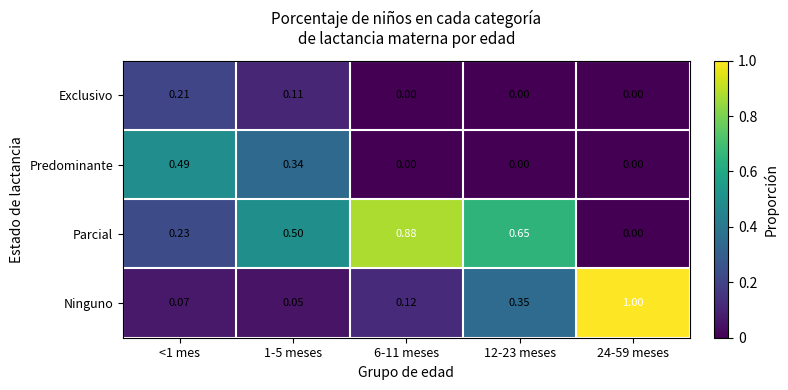

Rank the series by their maximum value, from highest to lowest.

Ninguno, Parcial, Predominante, Exclusivo